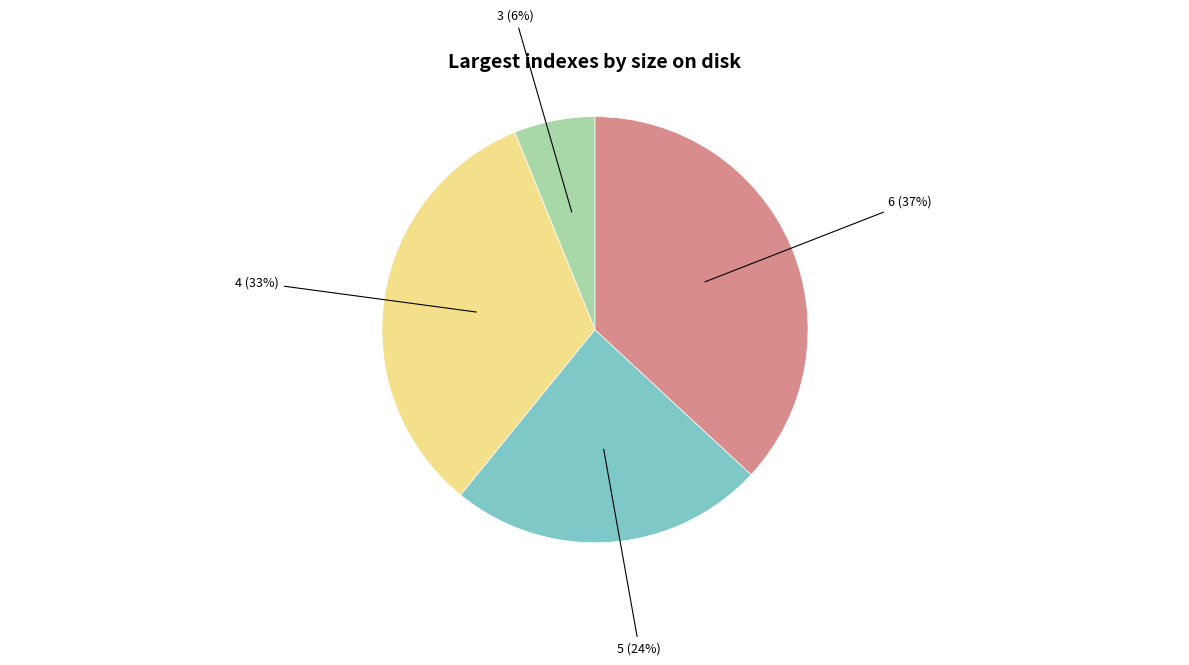

Is there a majority slice in this chart?

No